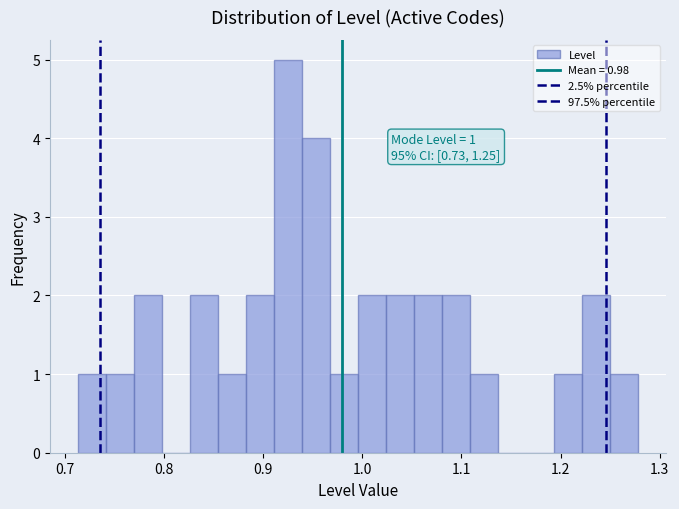

Read against the x-axis, roughly where is the centre of the tallest bar?

0.92